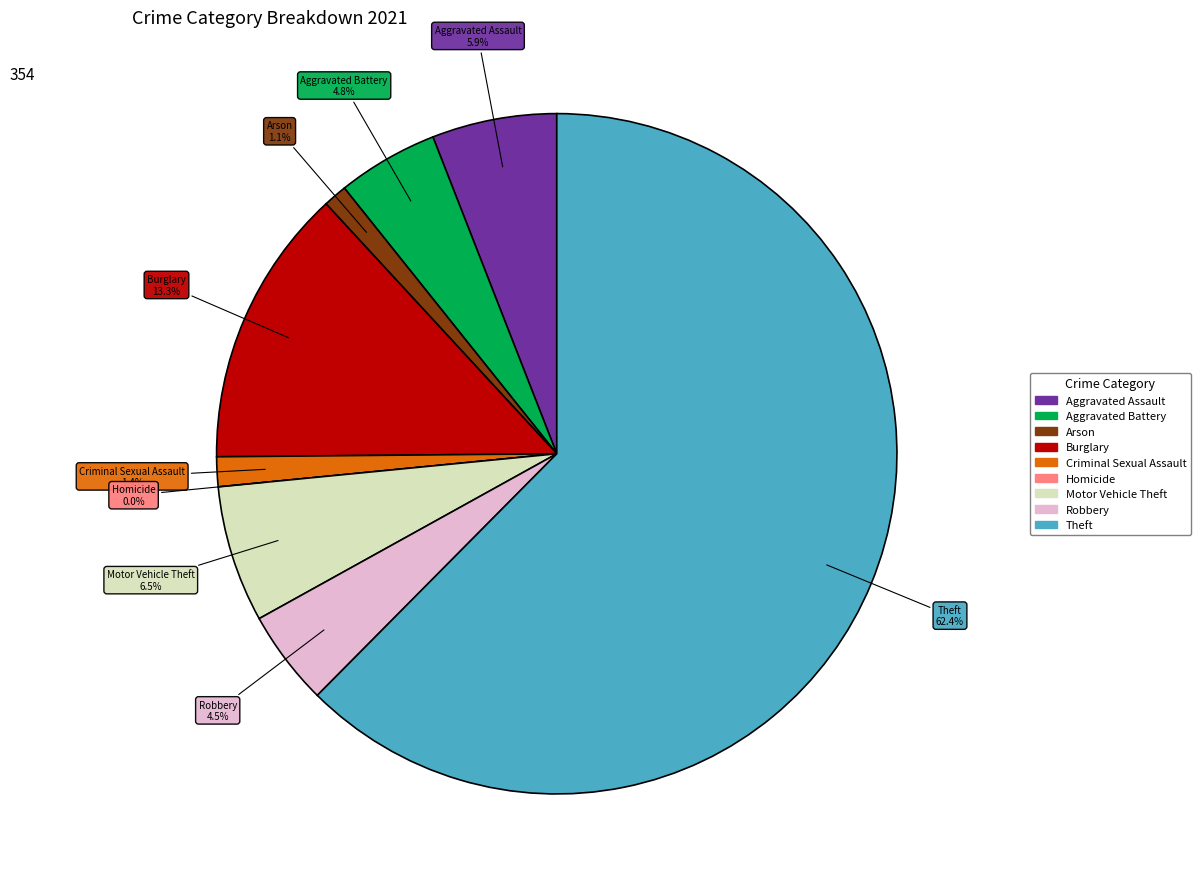

How many segments does this pie chart have?

9